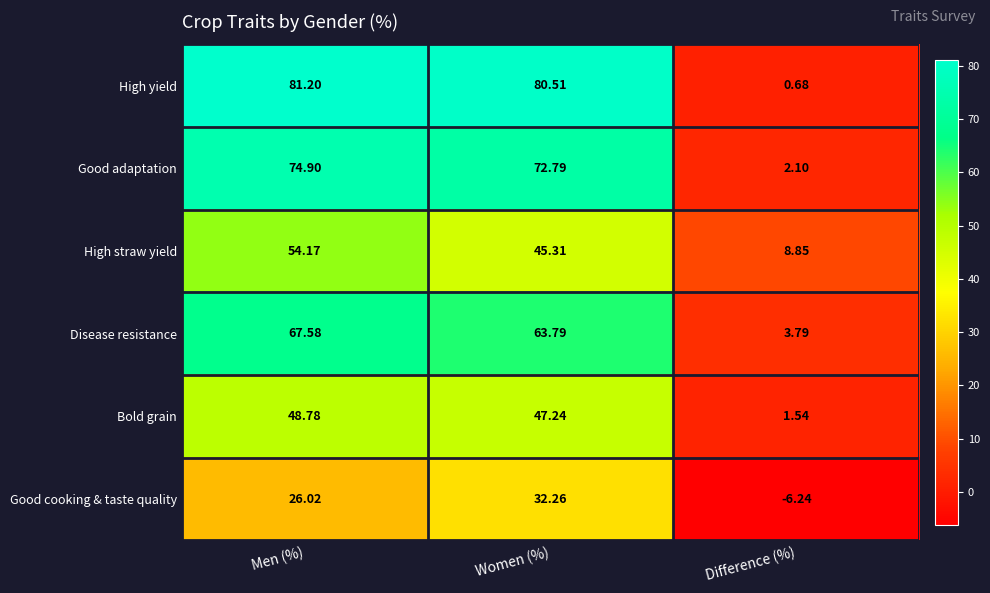

At which label is High straw yield closest to 31?

Women (%)